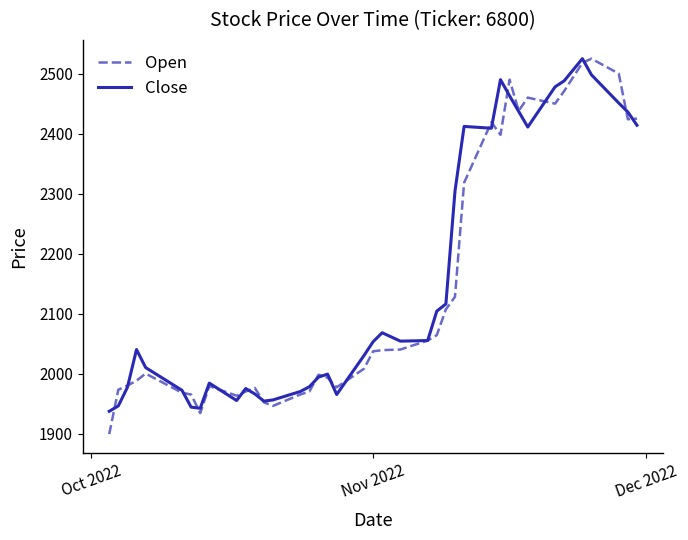

How many categories are shown in the chart?

40